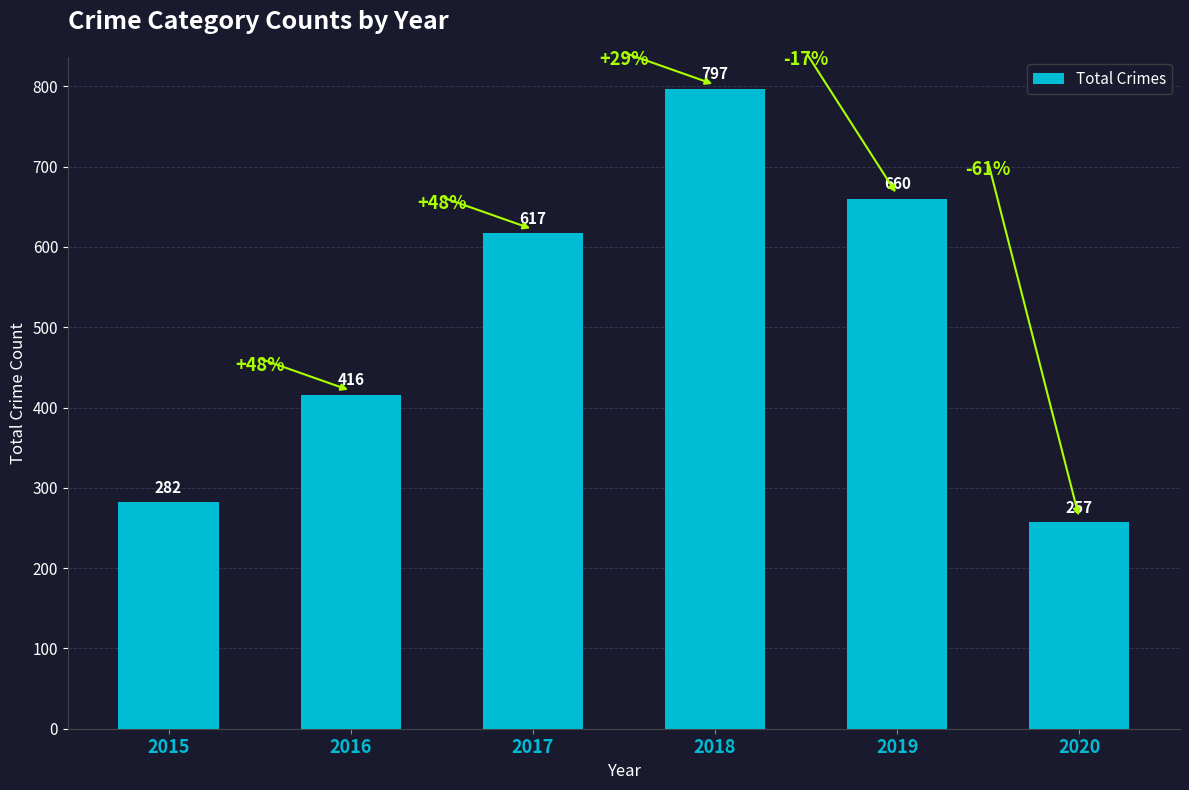

Rank the categories by value from highest to lowest.

2018, 2019, 2017, 2016, 2015, 2020